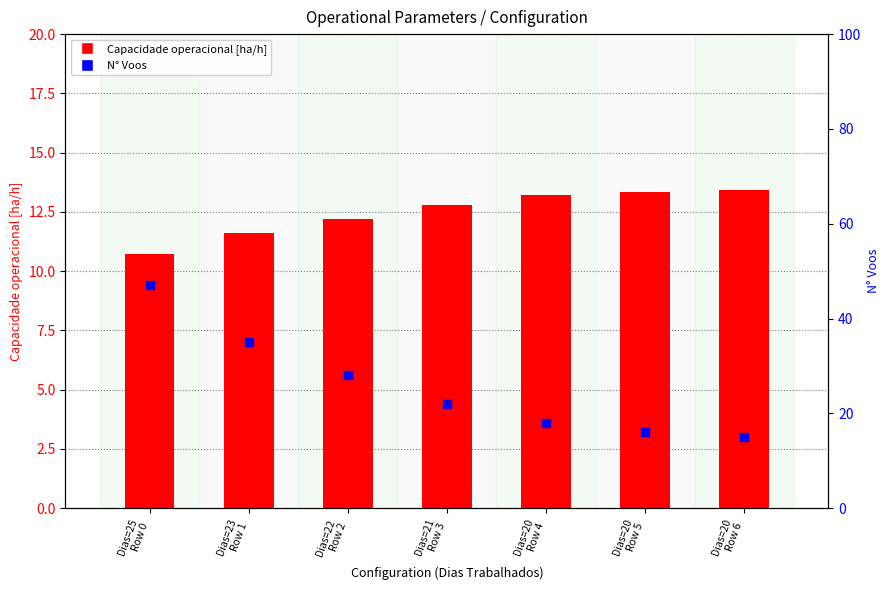

At how many categories does at least one series exceed 23?

3